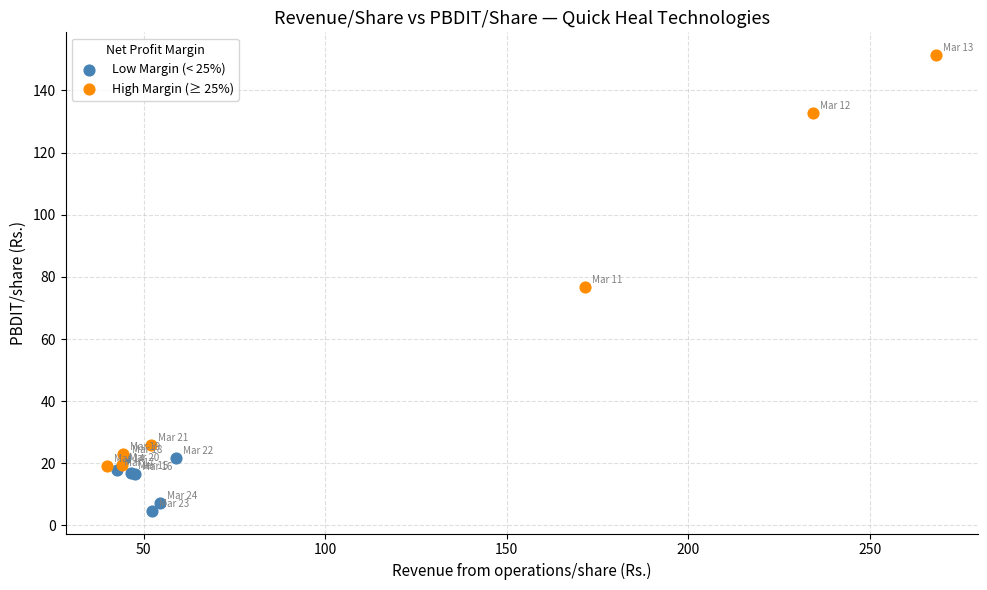

Which series reaches the minimum Y coordinate?

Low Margin (< 25%)